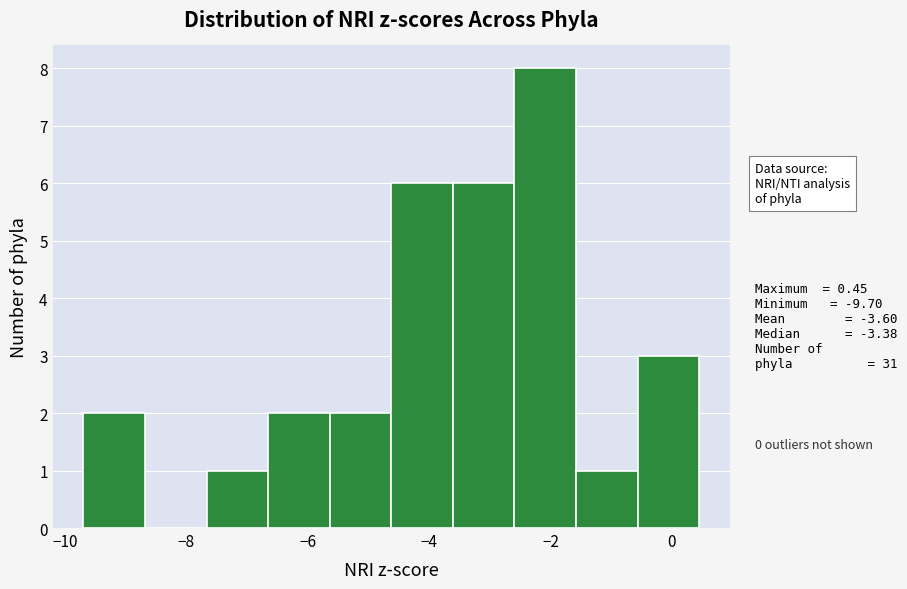

Reading left to right, list every bar in this chart as the range it spans on the x-axis followed by its height. Neither the bar edges nor the heights are printed on the chart, so give them approximately, as read against the axes.

-9.6 to -8.6: 2
-8.6 to -7.6: 0
-7.6 to -6.6: 1
-6.6 to -5.6: 2
-5.6 to -4.6: 2
-4.6 to -3.6: 6
-3.6 to -2.6: 6
-2.6 to -1.6: 8
-1.6 to -0.6: 1
-0.6 to 0.4: 3